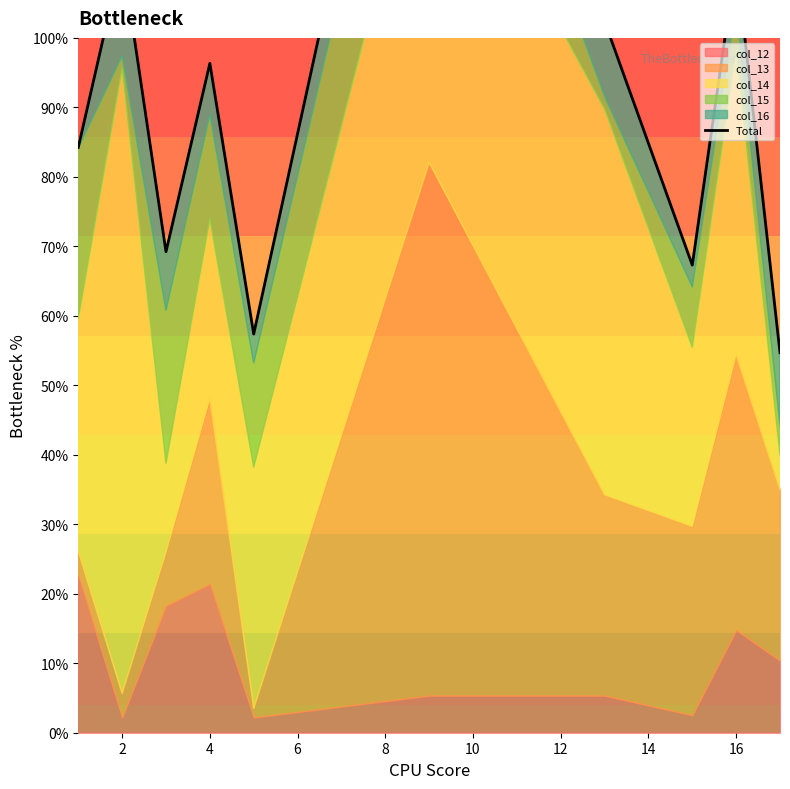

At which category does the chart reach its peak across all series?

10